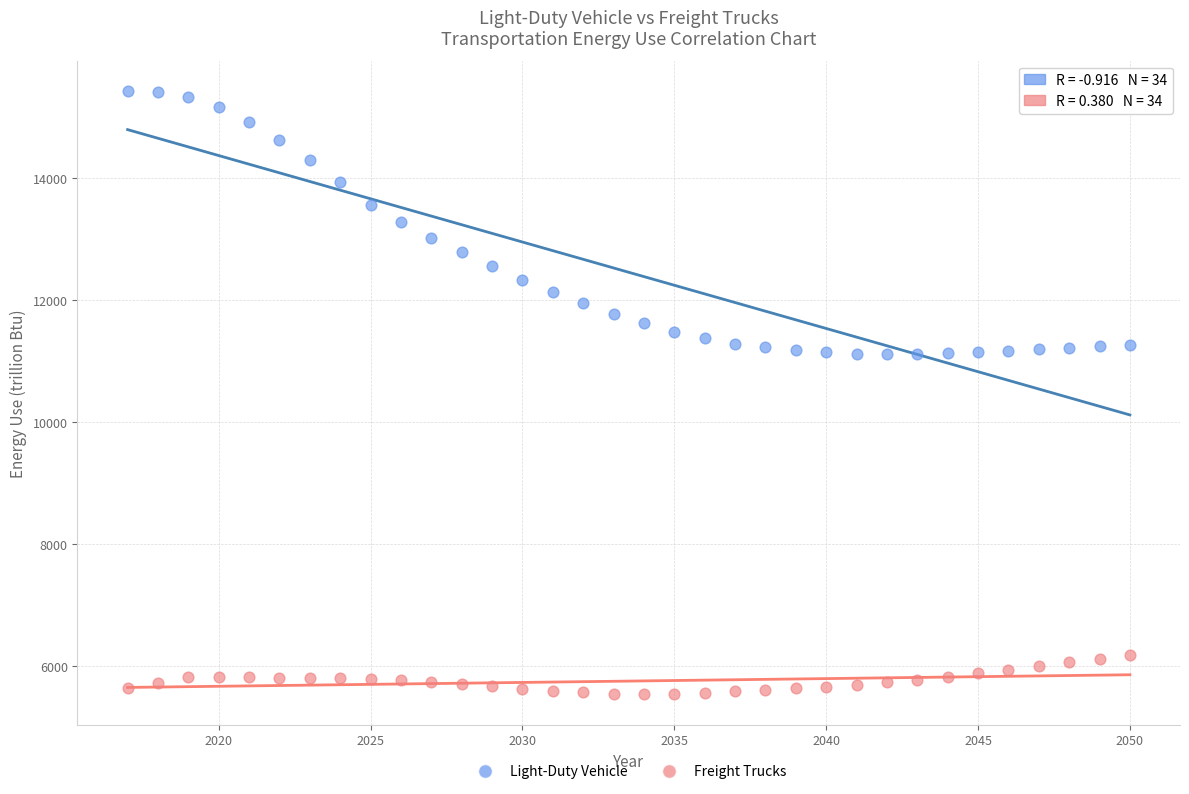

Across all data points, what is the range of X values (max minus min)?

33.0